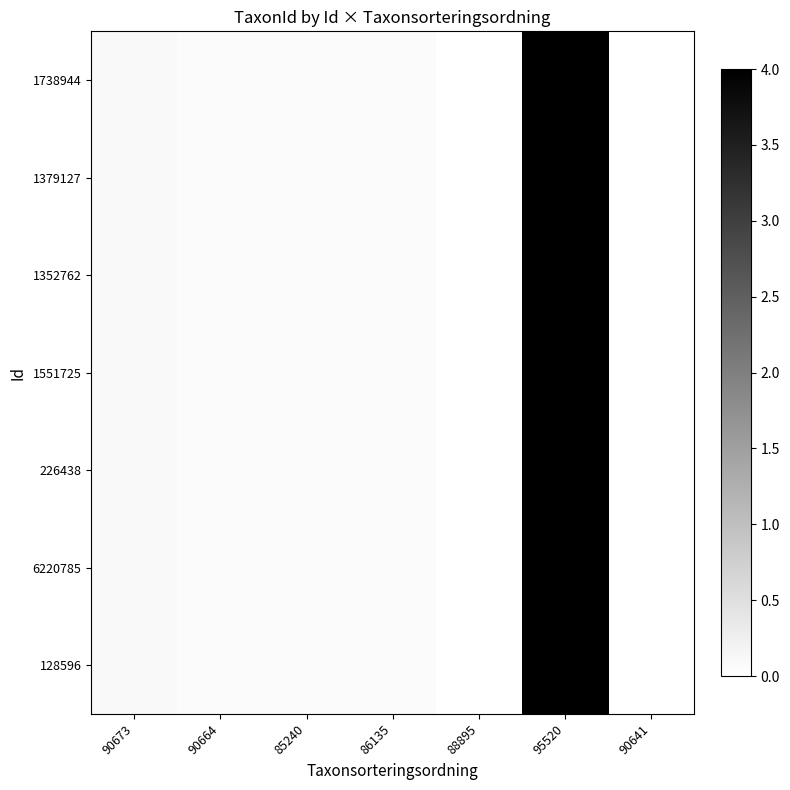

At how many categories does at least one series exceed 3?

1